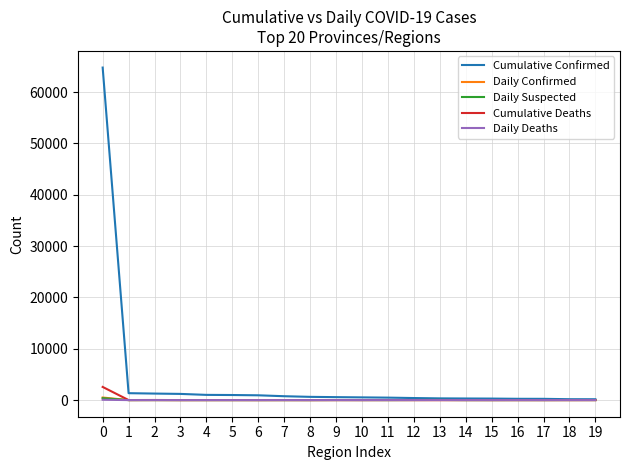

Which series has the widest spread of values?

Cumulative Confirmed